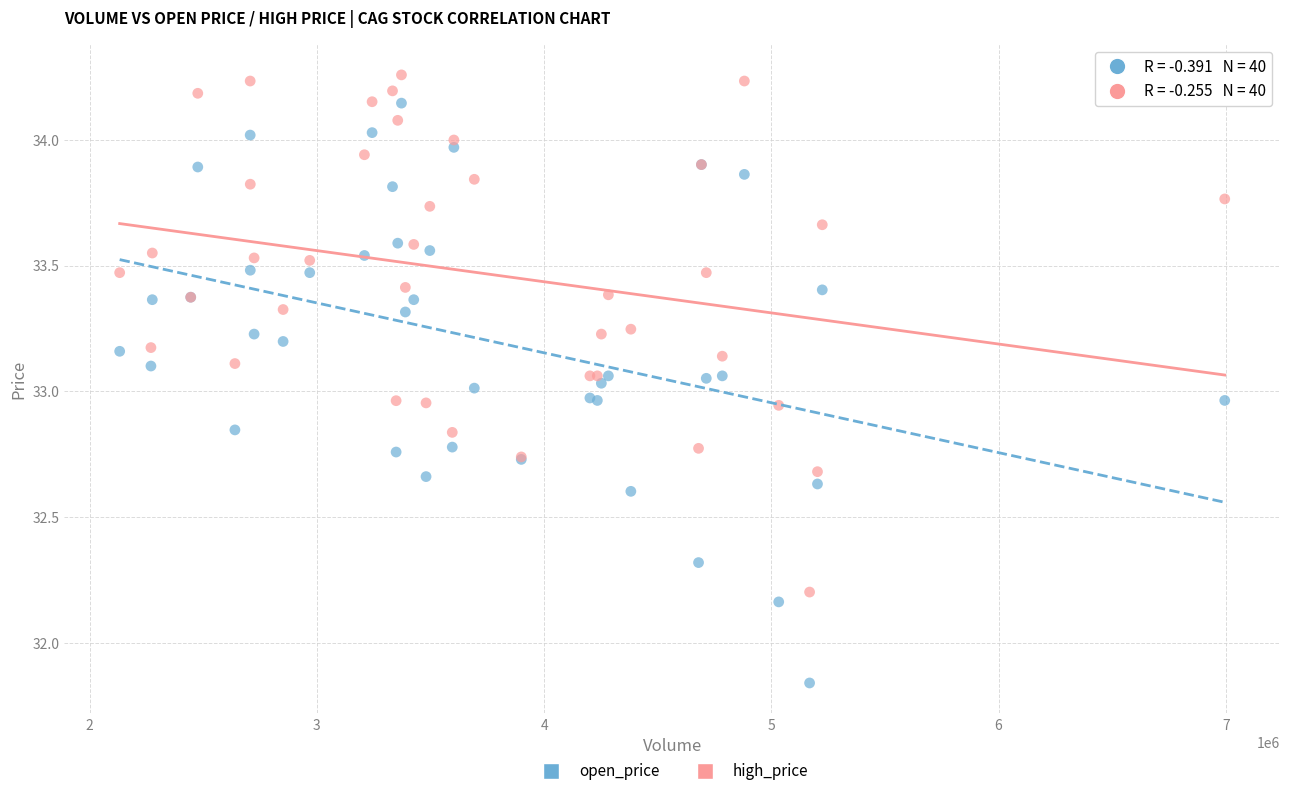

Which series has the largest Y range (max minus min)?

open_price